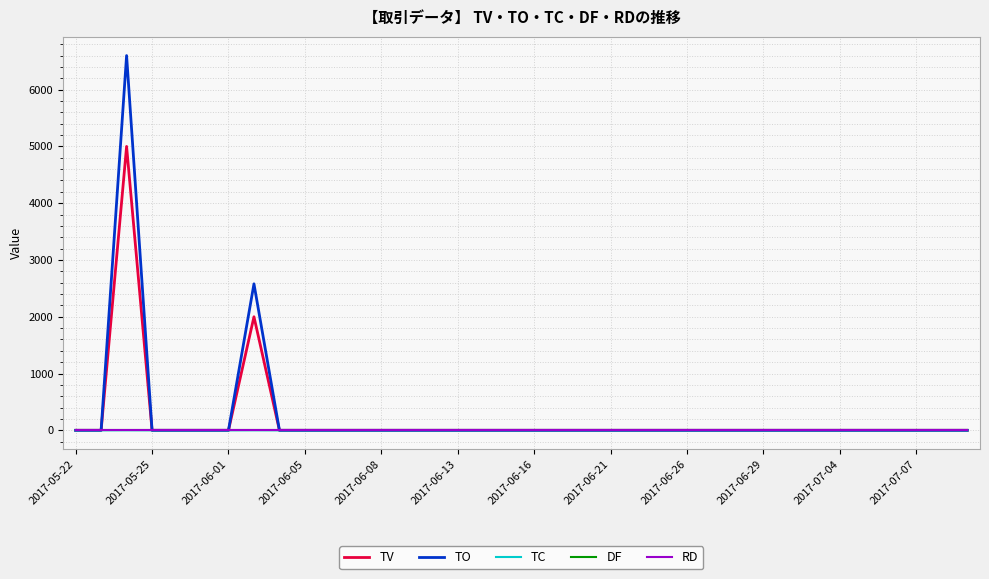

Does the chart display data point markers on the line(s)?

No